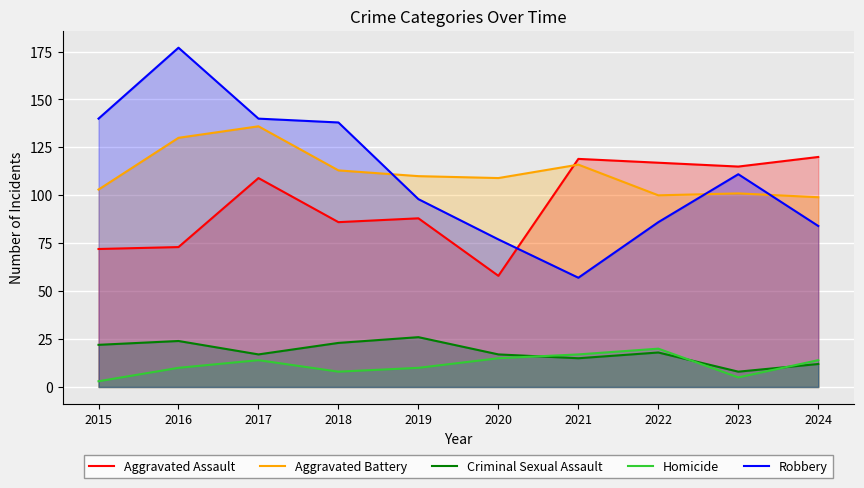

What is the difference between the Robbery values at 2015 and 2021?

83